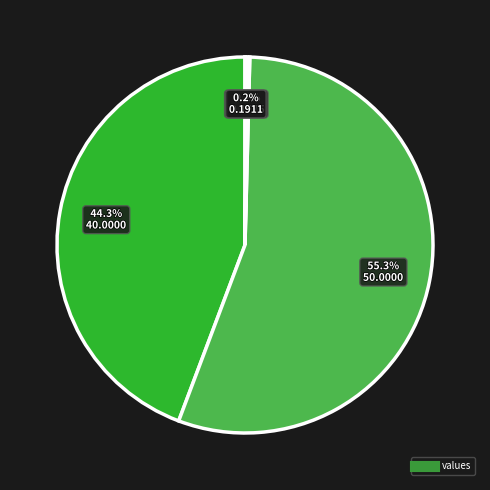

How many slices are in this pie chart?

5